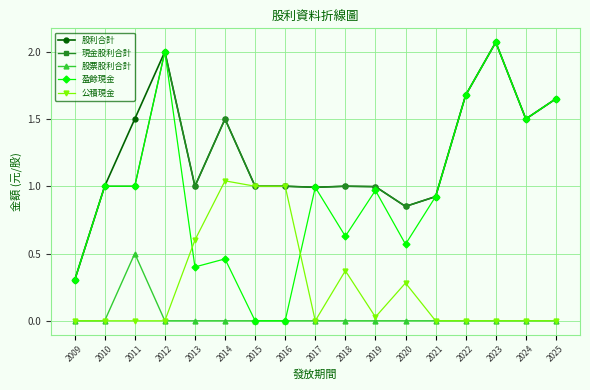

Which series has the widest spread of values?

盈餘現金